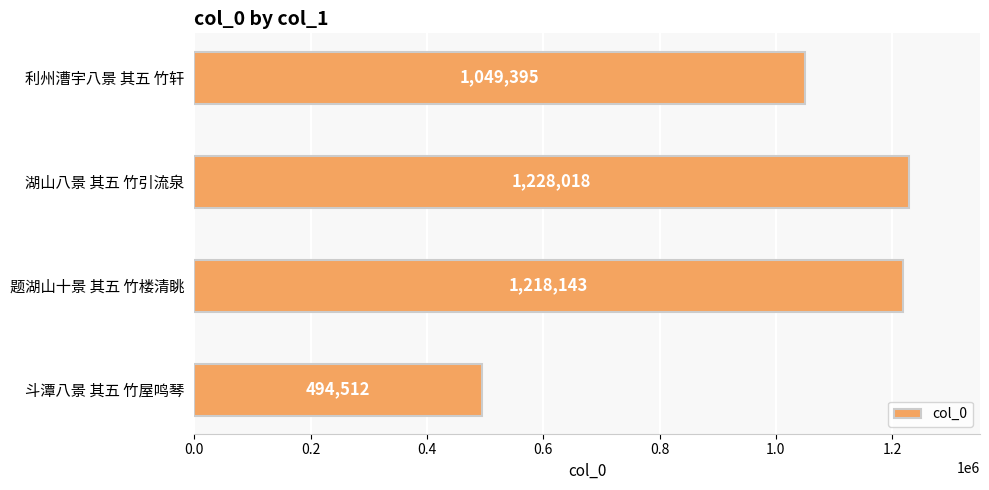

List the labels in order of value, smallest first.

斗潭八景 其五 竹屋鸣琴, 利州漕宇八景 其五 竹轩, 题湖山十景 其五 竹楼清眺, 湖山八景 其五 竹引流泉